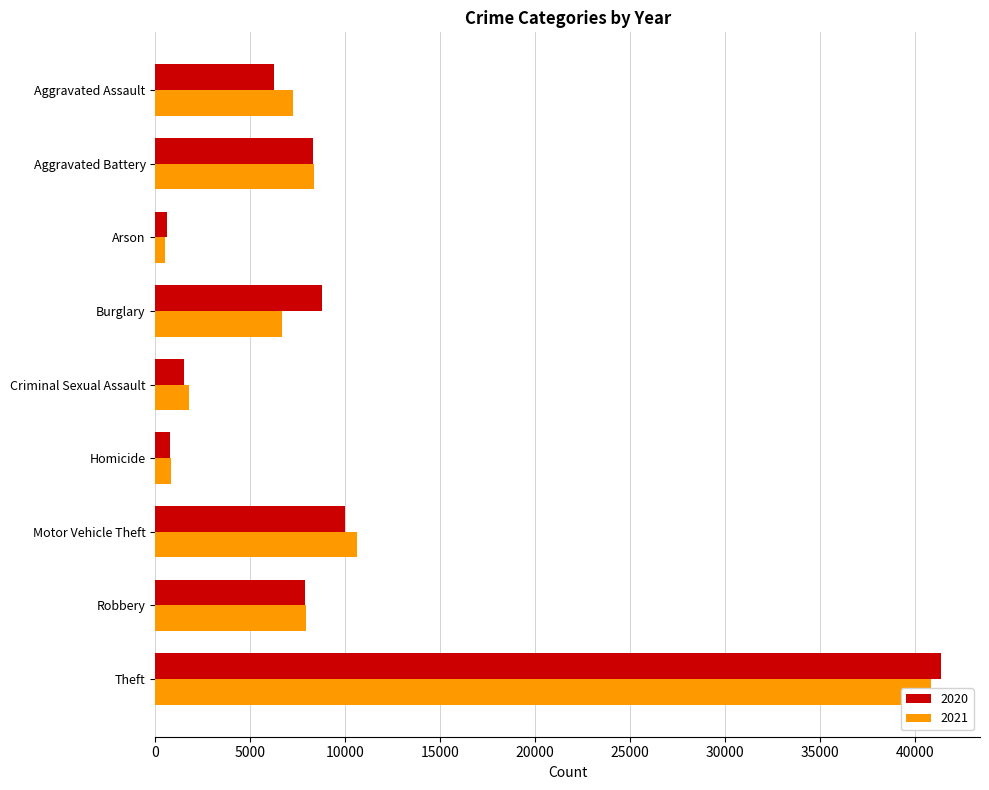

Is the value of 2020 at Arson greater than the value of 2021 at Burglary?

No